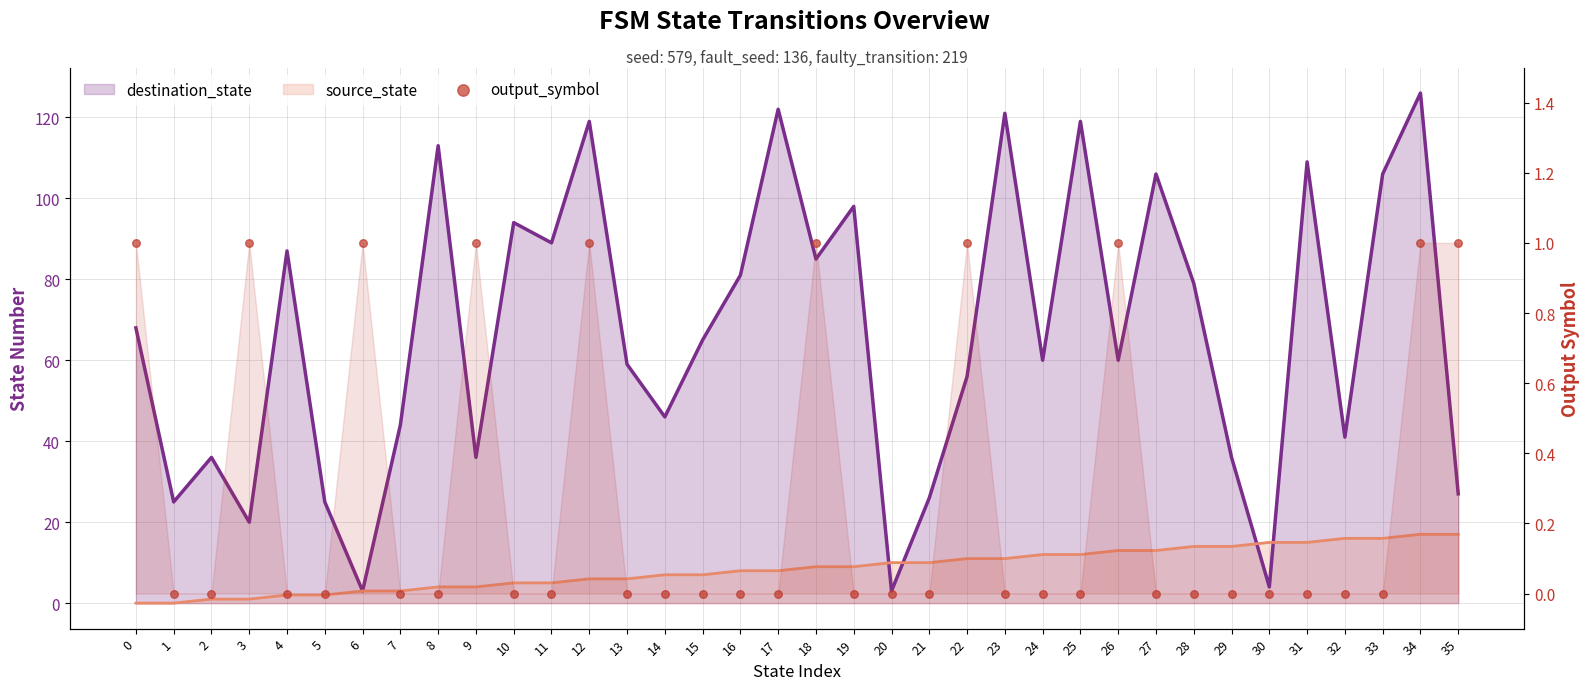

At which category is the sum across all series the highest?

34